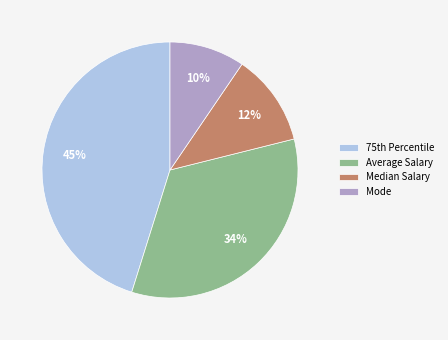

Does Mode represent more than half of the total?

No